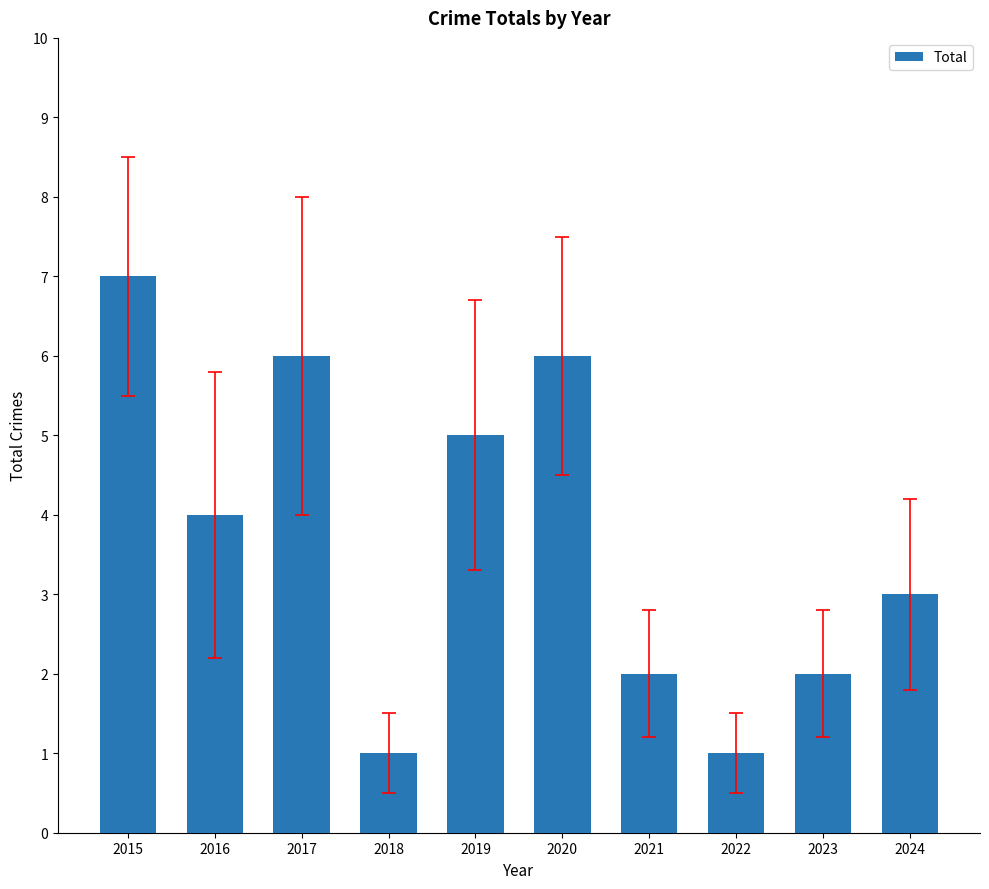

What is the sum of the values at 2023 and 2021?

4